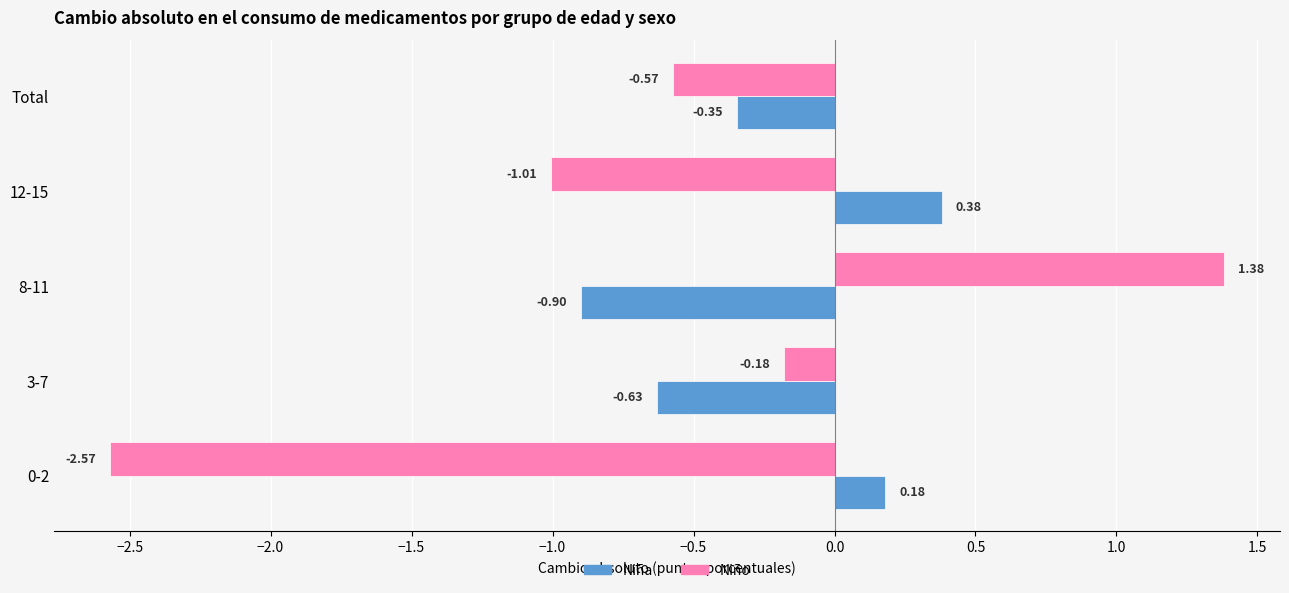

What is the difference between the maximum and second lowest values in the Niño series?

2.4